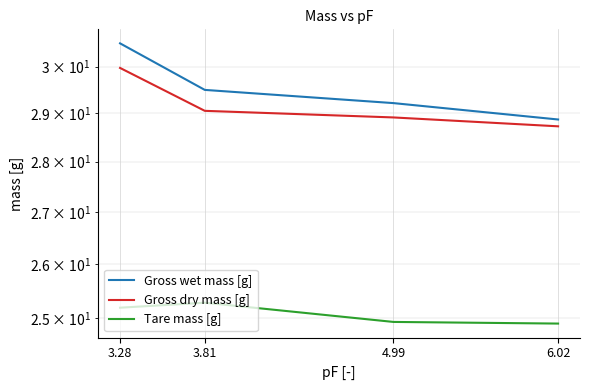

At 4.99, list the series in order from largest to smallest.

Gross wet mass [g], Gross dry mass [g], Tare mass [g]